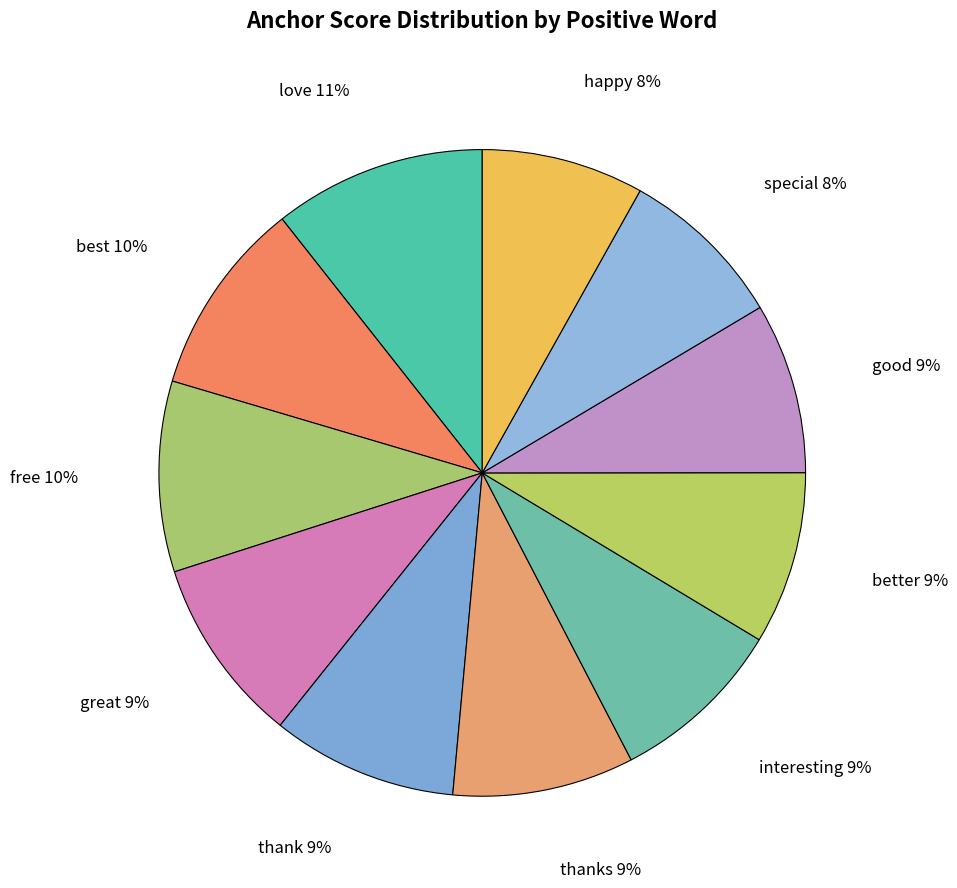

True or false: interesting 9% accounts for 9% of the total.

True